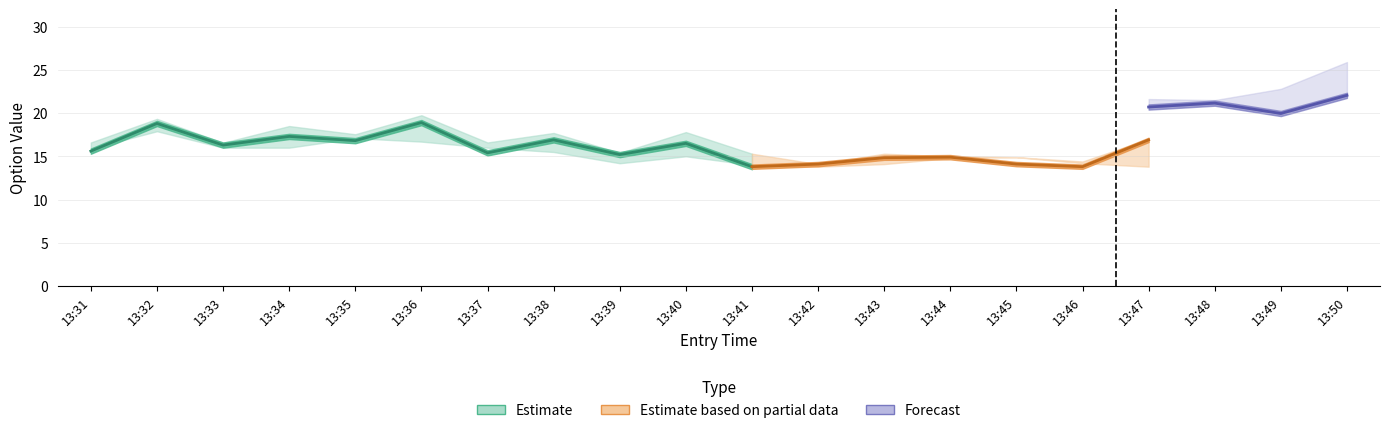

True or false: exit_high has more than 1 interior local peaks.

True